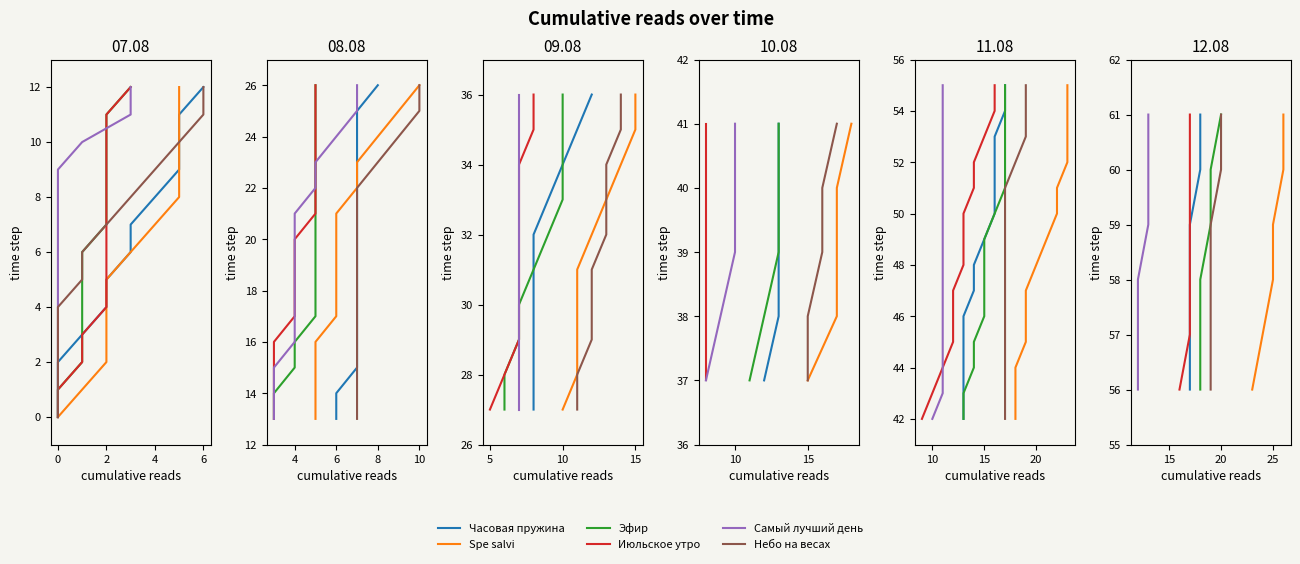

How many Эфир values are between 57 and 60?

4